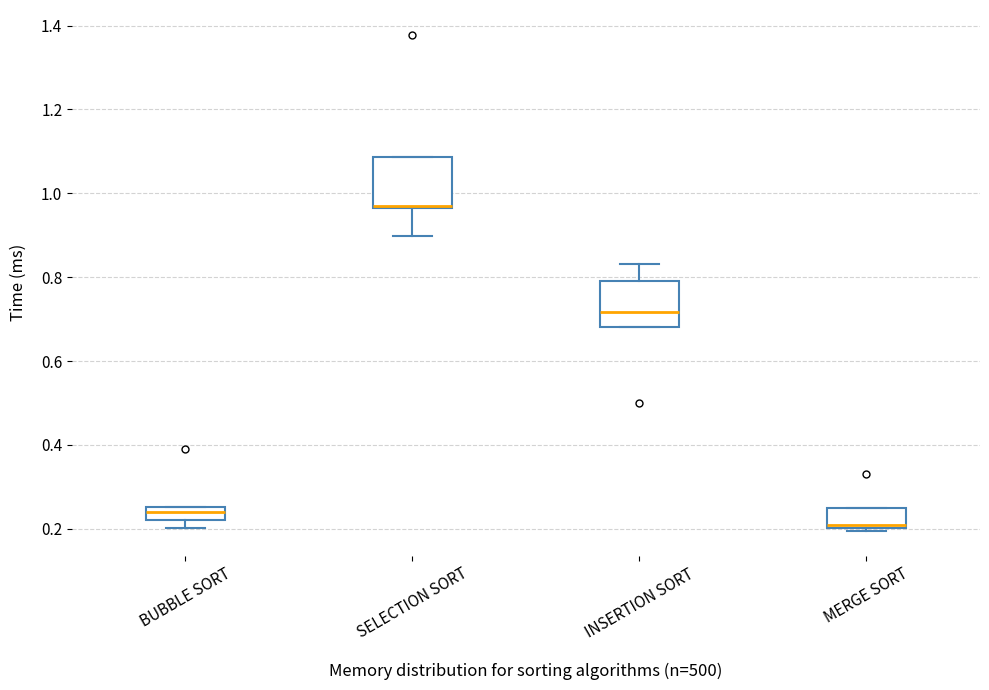

Where does the lower whisker of the box for BUBBLE SORT end on the y-axis? The values are not printed on the chart, so give them approximately, as read against the axis.

0.20